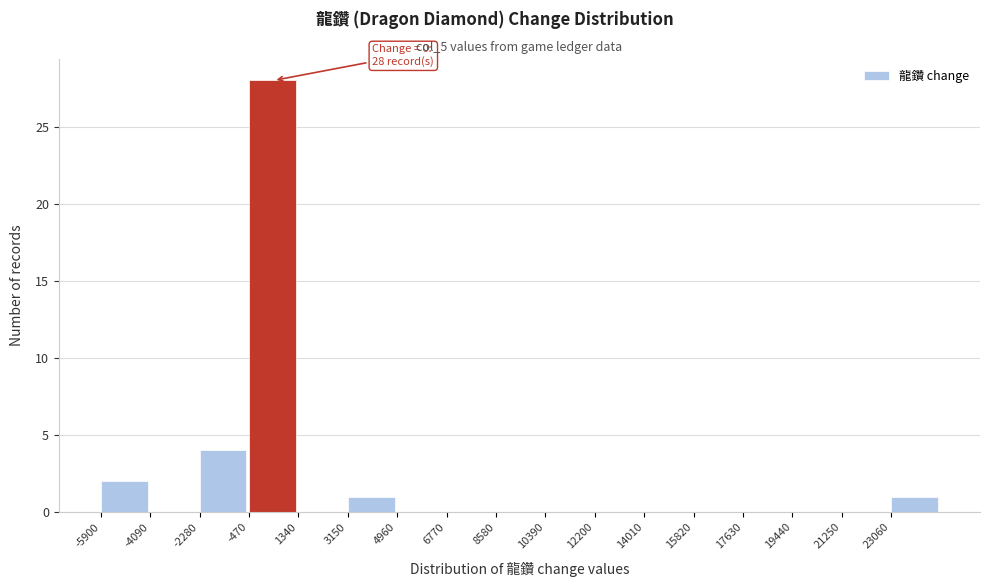

Which range on the x-axis has the tallest bar?

-400 to 1400